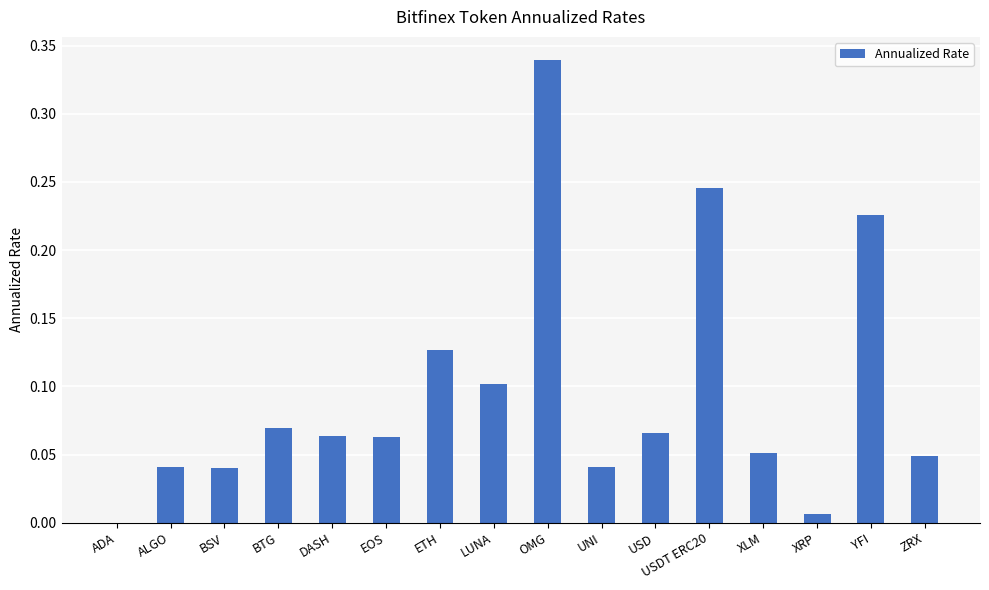

The chart shows a value of 0.1 at LUNA. True or false?

True